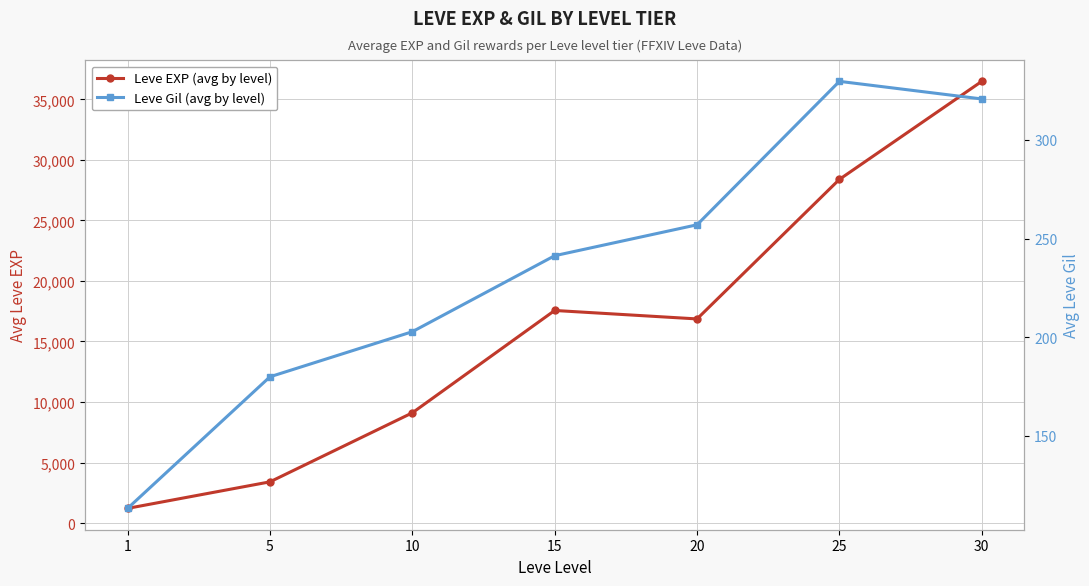

List the series in order of their overall mean, lowest first.

Leve Gil (avg by level), Leve EXP (avg by level)